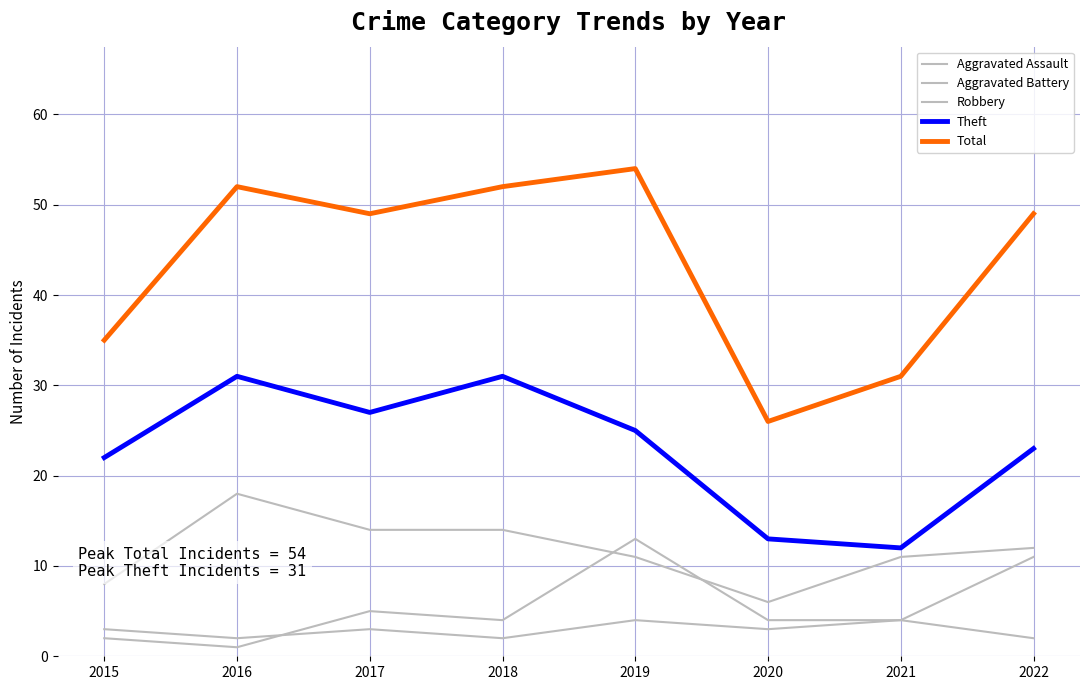

Is this an area chart (filled region under the line)?

No